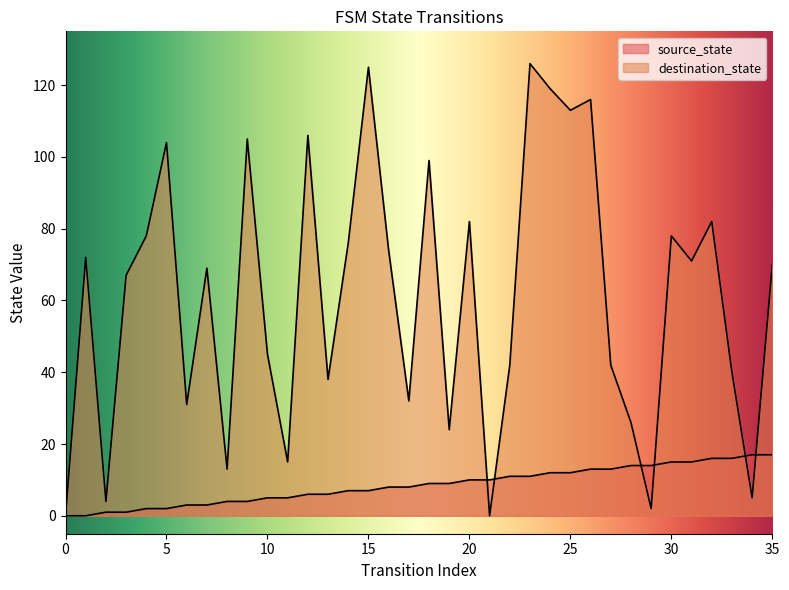

Reading left to right, extract all data points from this chart.

source_state: 0	0	1	1	2	2	3	3	4	4	5	5	6	6	7	7	8	8	9	9	10	10	11	11	12	12	13	13	14	14	15	15	16	16	17	17
destination_state: 0	72	4	67	78	104	31	69	13	105	45	15	106	38	76	125	74	32	99	24	82	0	42	126	119	113	116	42	26	2	78	71	82	40	5	70